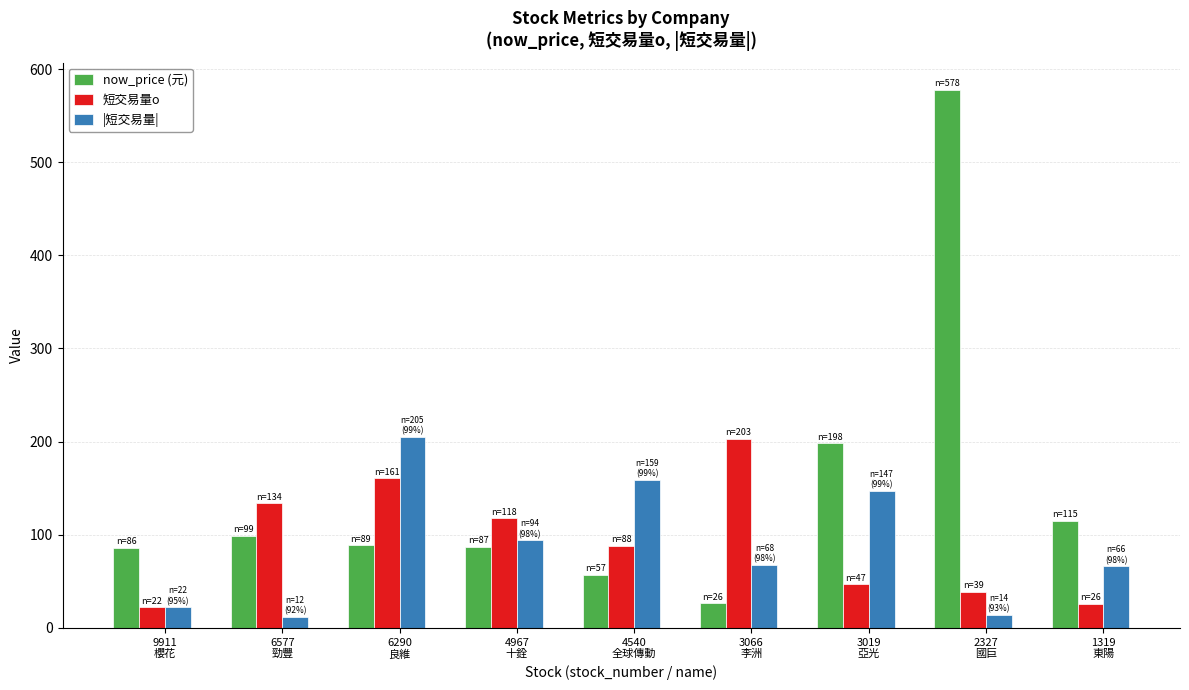

What is the label of the 6th bar from the right?

4967
十銓